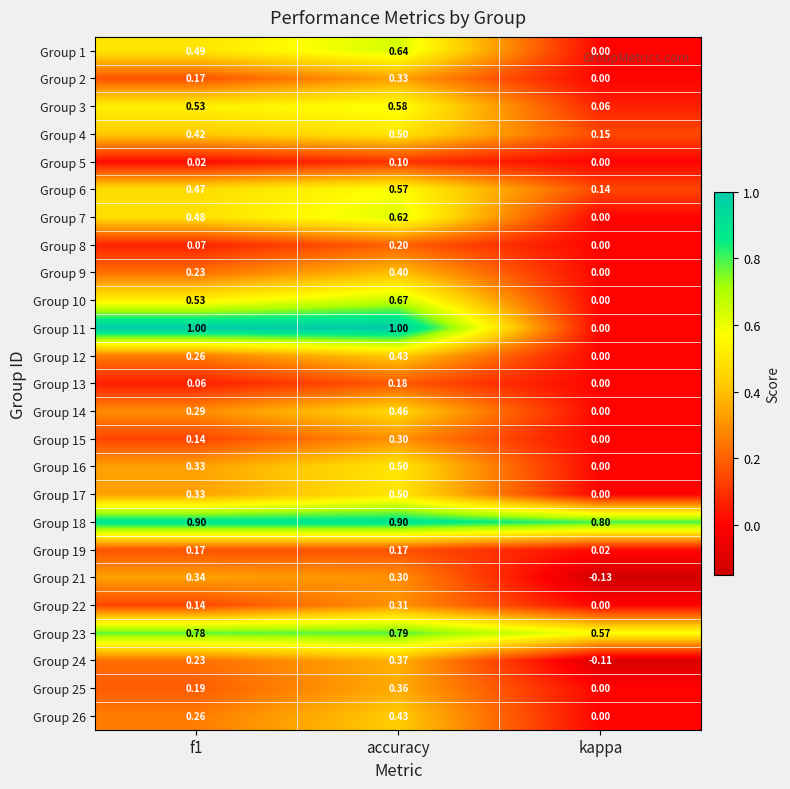

At which category is the sum across all series the highest?

accuracy